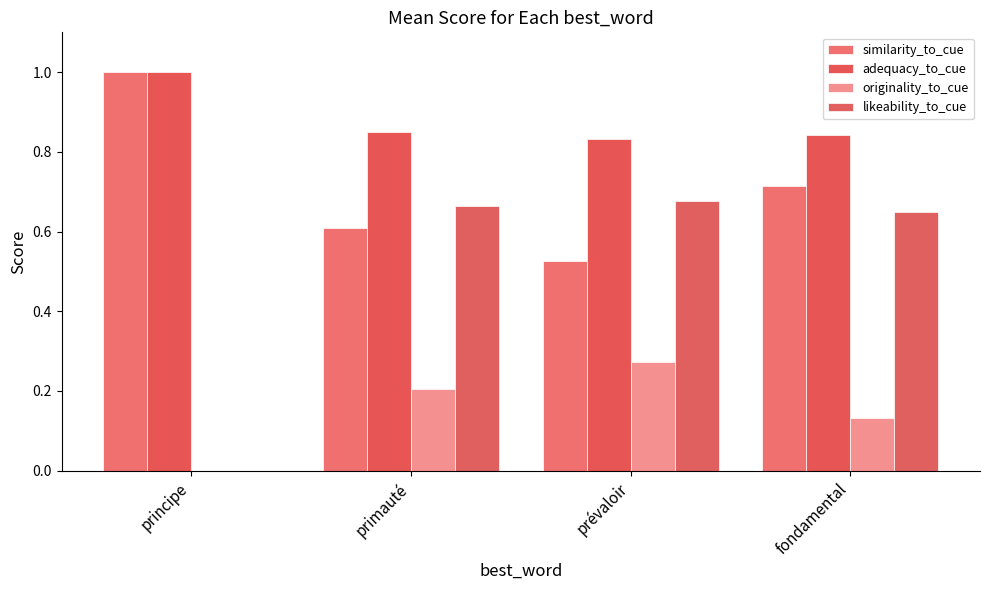

What is the maximum value shown in the chart?

1.0